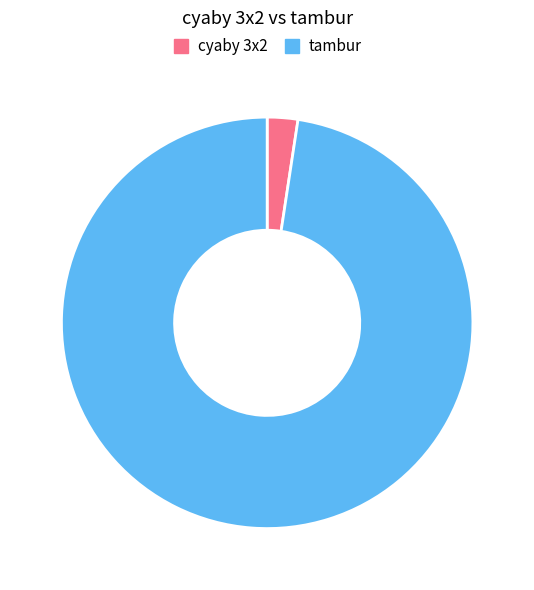

Which slice is the smallest?

cyaby 3x2